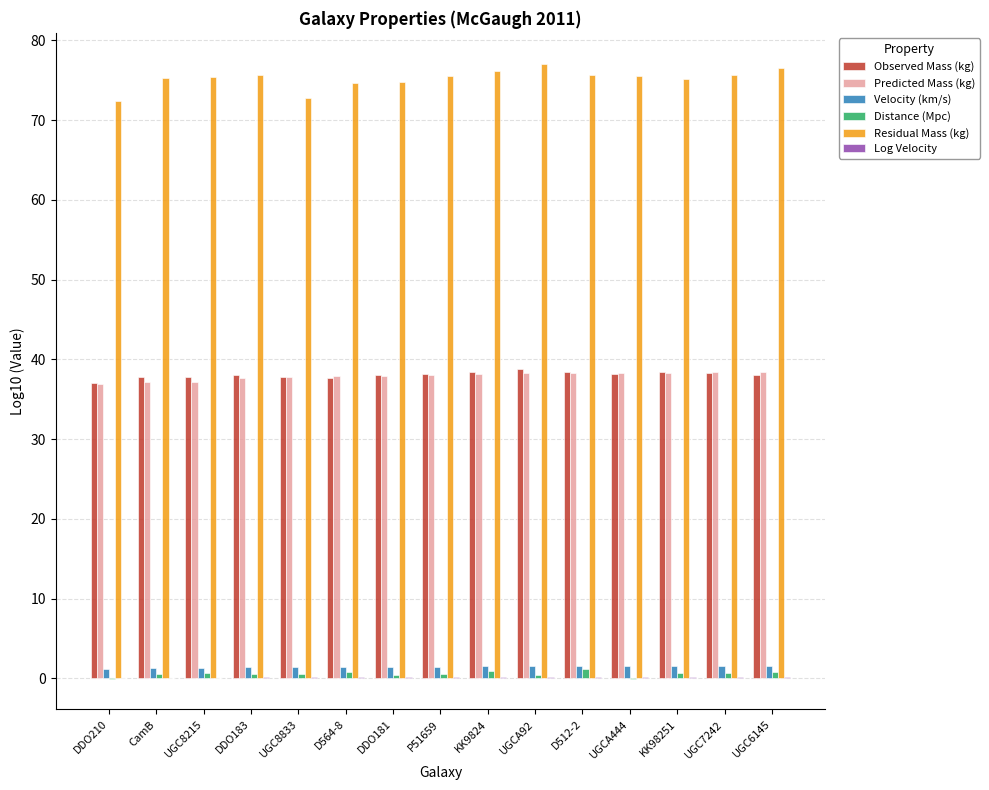

True or false: Residual Mass (kg) has a value of 114.0 at D512-2.

False